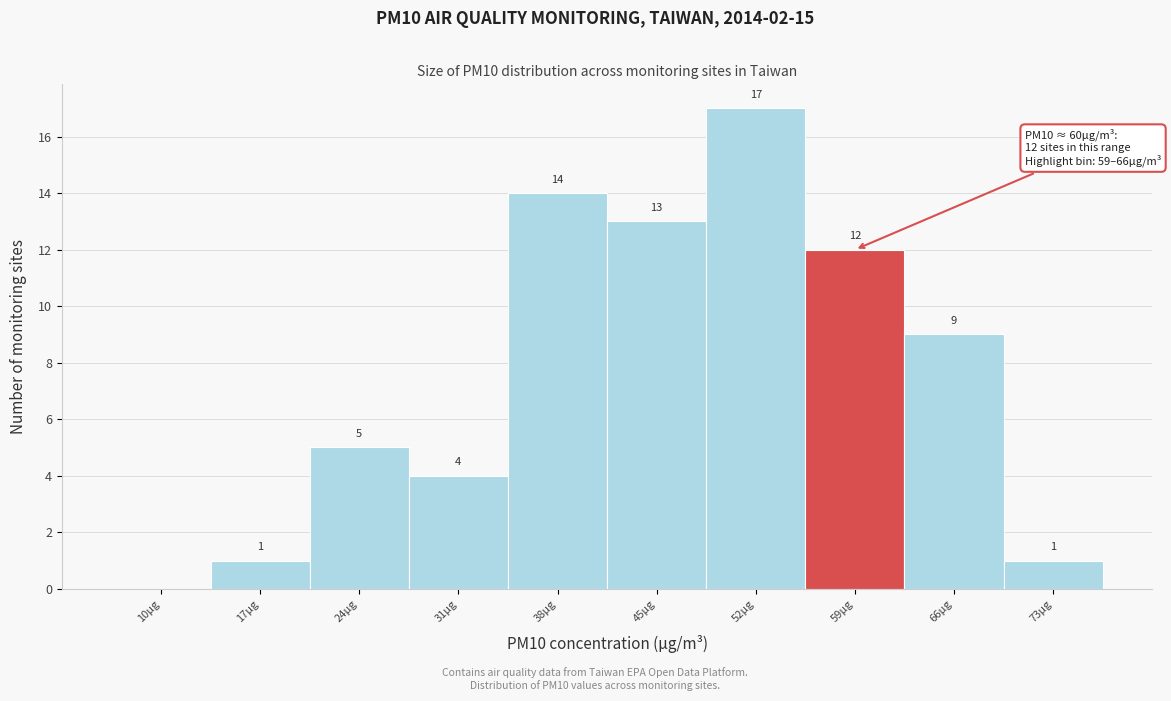

Reading right to left, list all the values displayed in this chart.

73µg=1	66µg=9	59µg=12	52µg=17	45µg=13	38µg=14	31µg=4	24µg=5	17µg=1	10µg=0